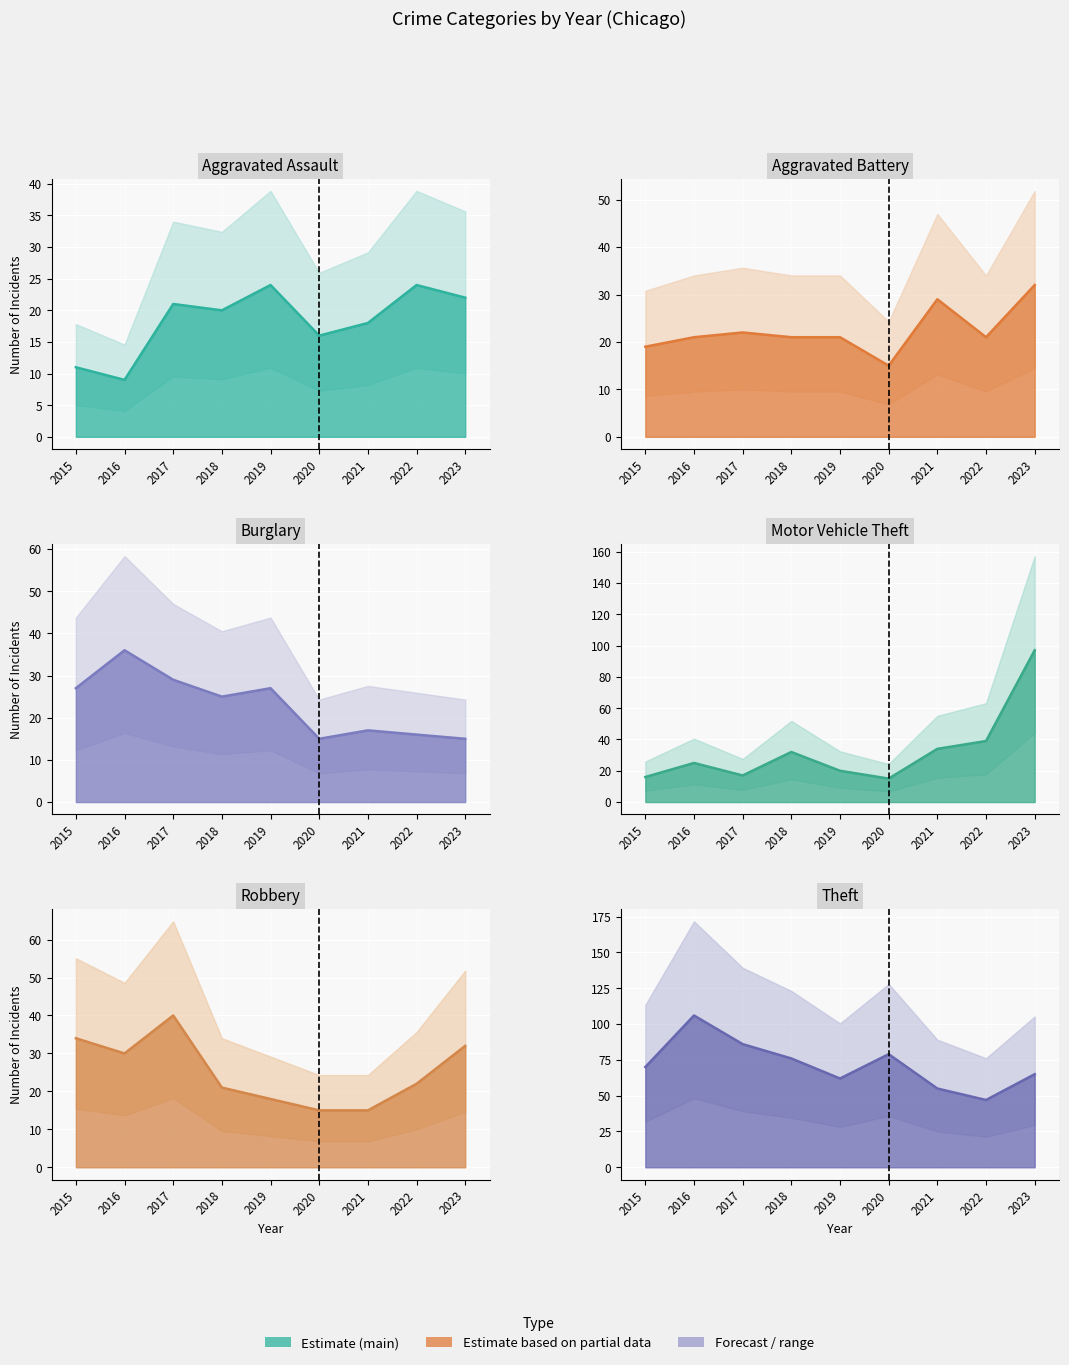

At 2022, list the series in order from largest to smallest.

Theft, Motor Vehicle Theft, Aggravated Assault, Robbery, Aggravated Battery, Burglary